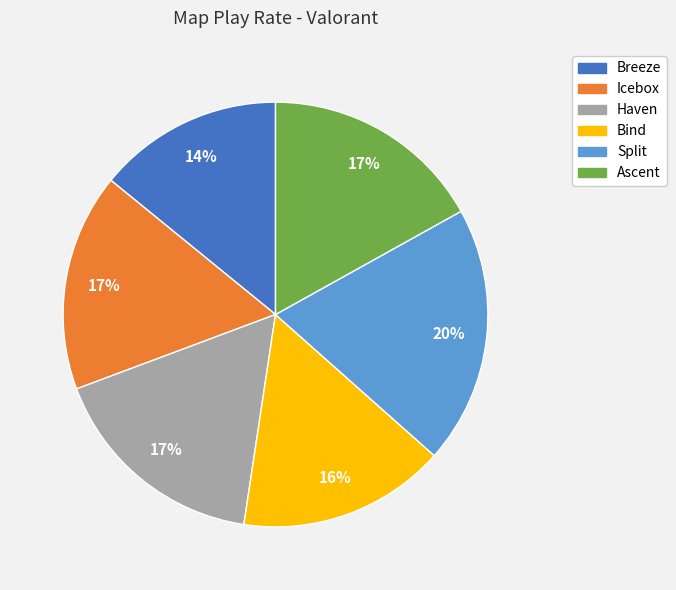

To the nearest percent, what is the difference between the Bind and Ascent slice percentages?

1%